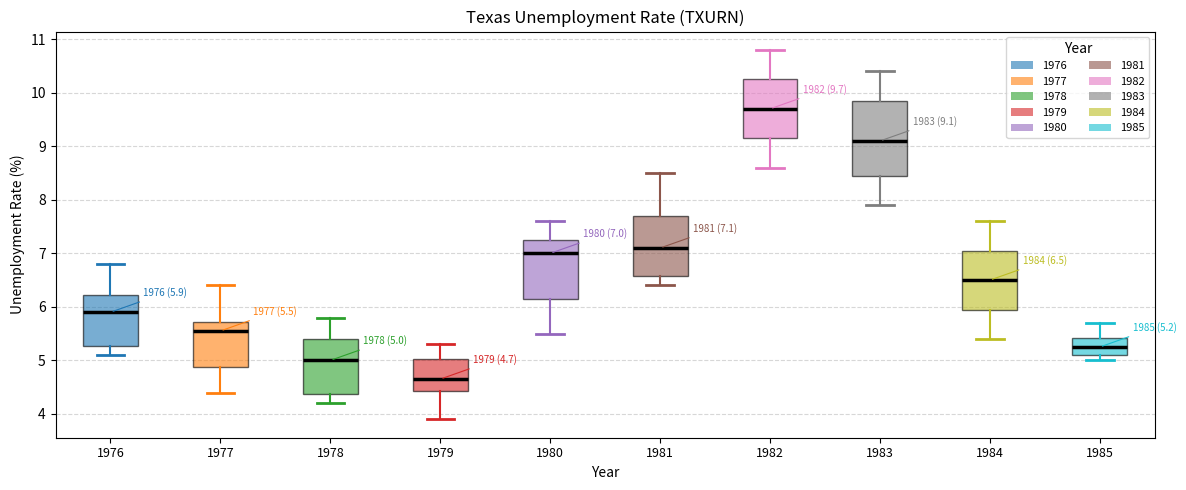

Which box is the tallest, from its lower edge to its upper edge?

1983